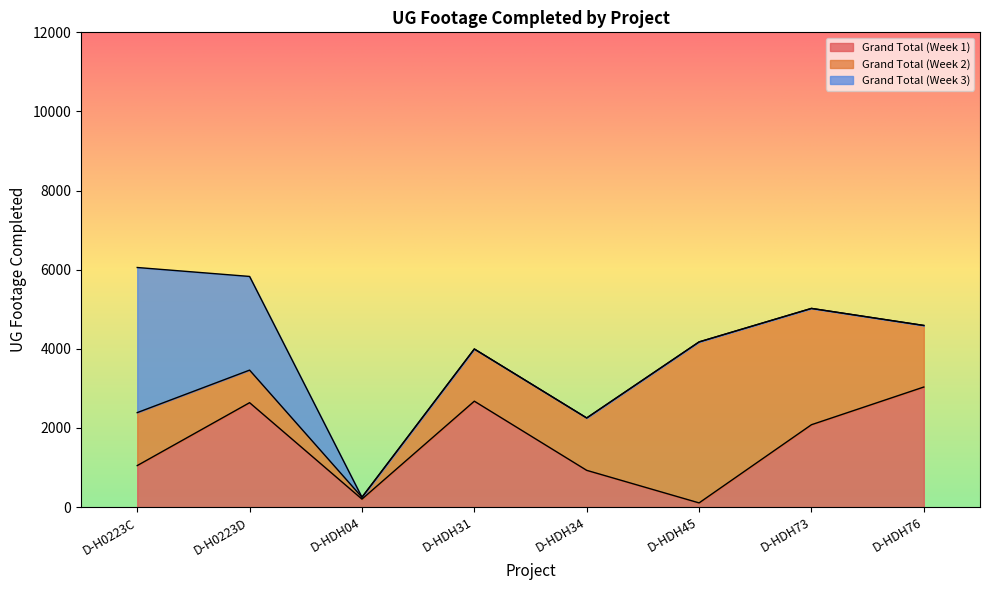

Which series changed the most between D-HDH34 and D-HDH76?

Grand Total (Week 1)